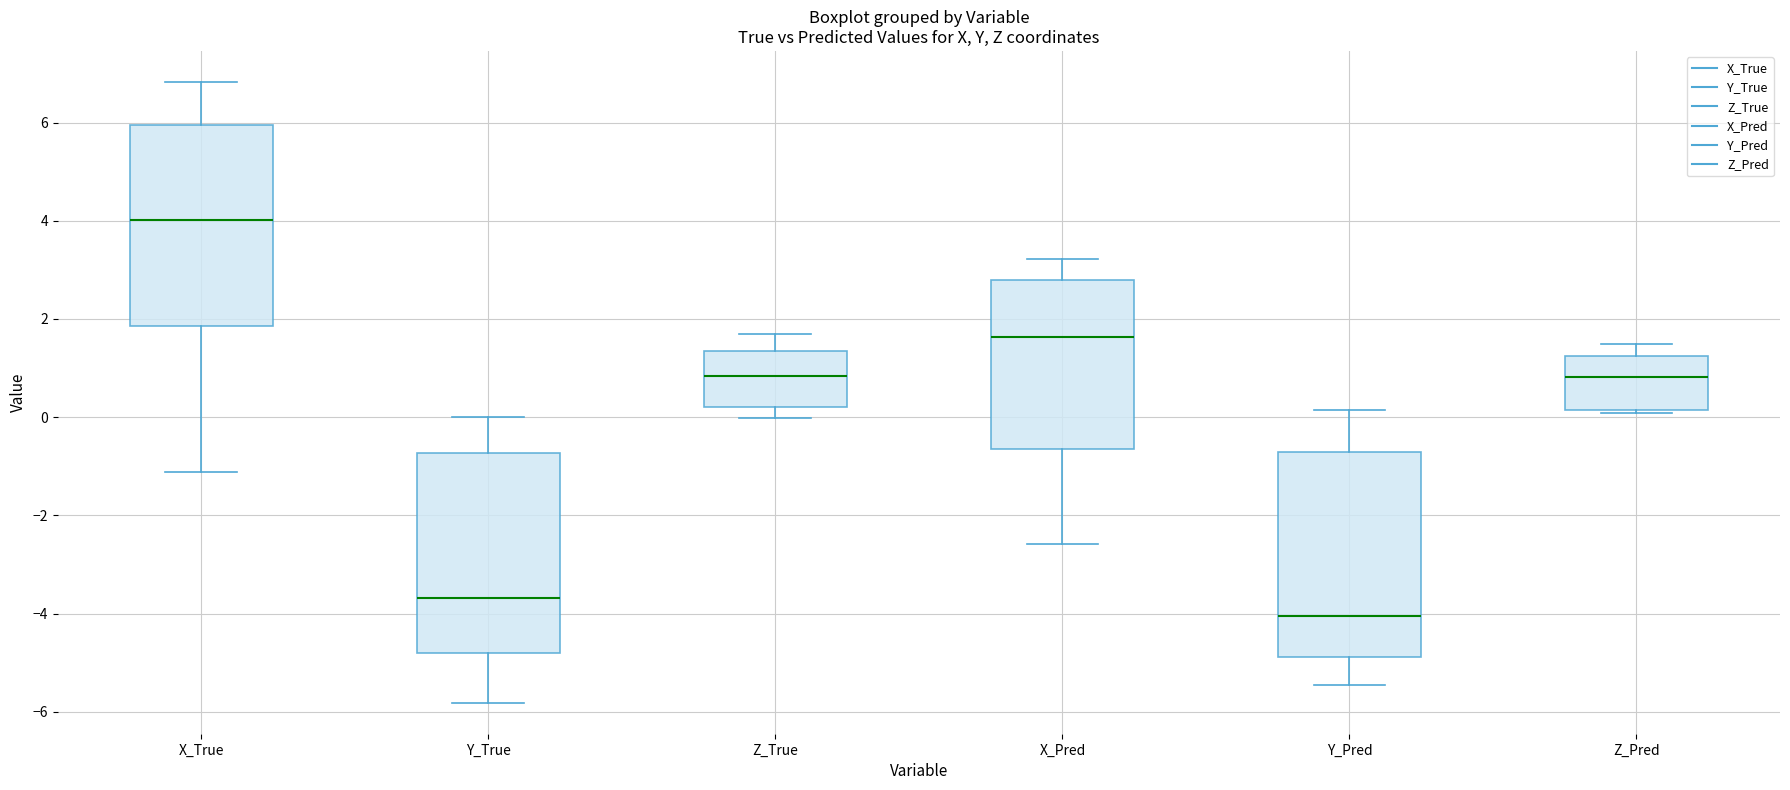

Reading left to right, transcribe this box plot: for each box, give where its median line is, the range the box spans, and where its two whiskers end, as read against the y-axis. The values are not printed on the chart, so give them approximately, as read against the axis.

X_True: median 4.0, box 1.8 to 6.0, whiskers -1.2 to 6.8
Y_True: median -3.6, box -4.8 to -0.8, whiskers -5.8 to 0.0
Z_True: median 0.8, box 0.2 to 1.4, whiskers 0.0 to 1.6
X_Pred: median 1.6, box -0.6 to 2.8, whiskers -2.6 to 3.2
Y_Pred: median -4.0, box -4.8 to -0.8, whiskers -5.4 to 0.2
Z_Pred: median 0.8, box 0.2 to 1.2, whiskers 0.0 to 1.4